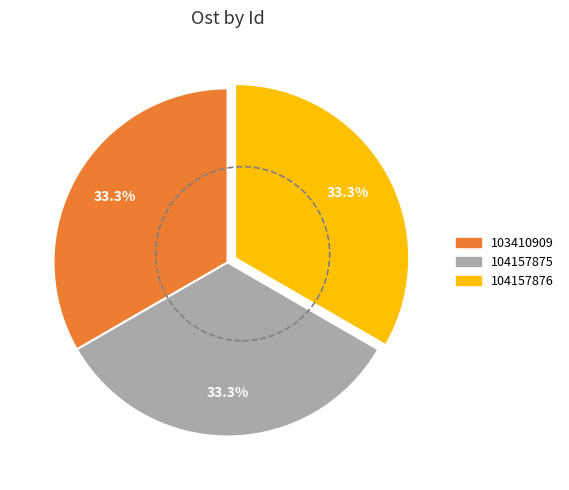

Is there any slice that represents more than half of the pie?

No